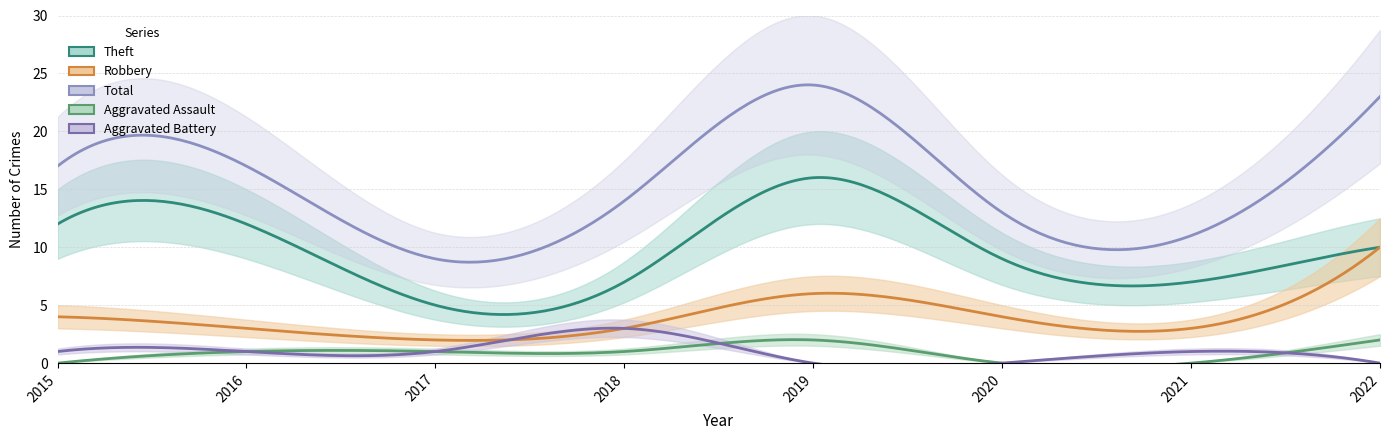

What is the approximate value of Aggravated Battery at 2018?

3